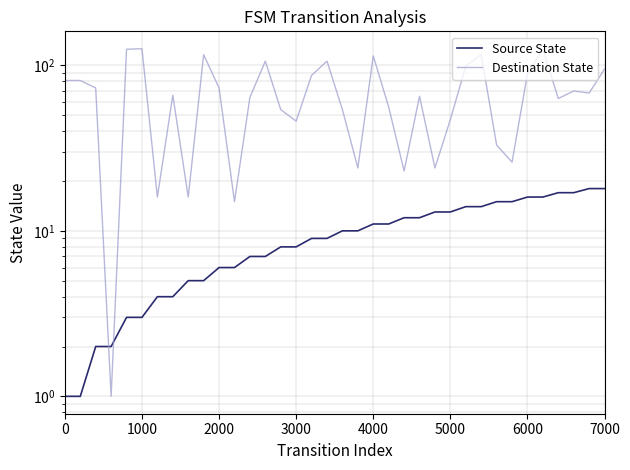

How many data points in Destination State are less than 68?

18